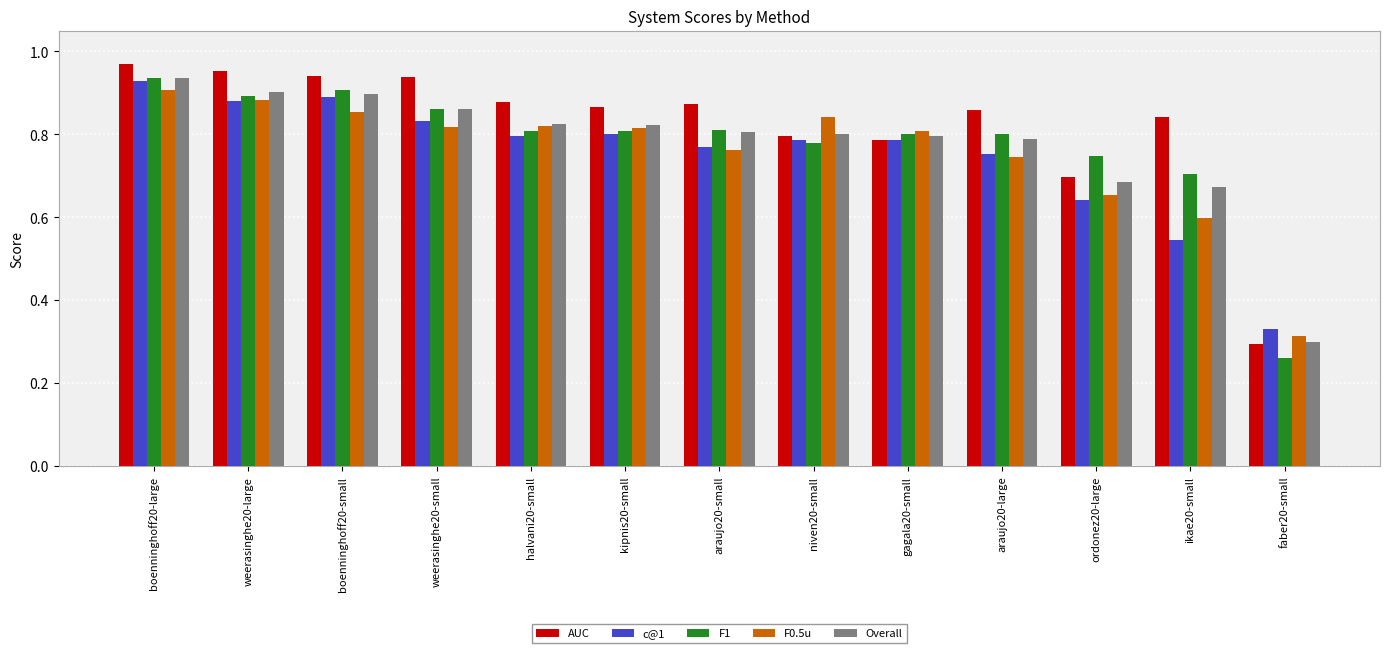

Which category has the lowest value in the c@1 series?

faber20-small